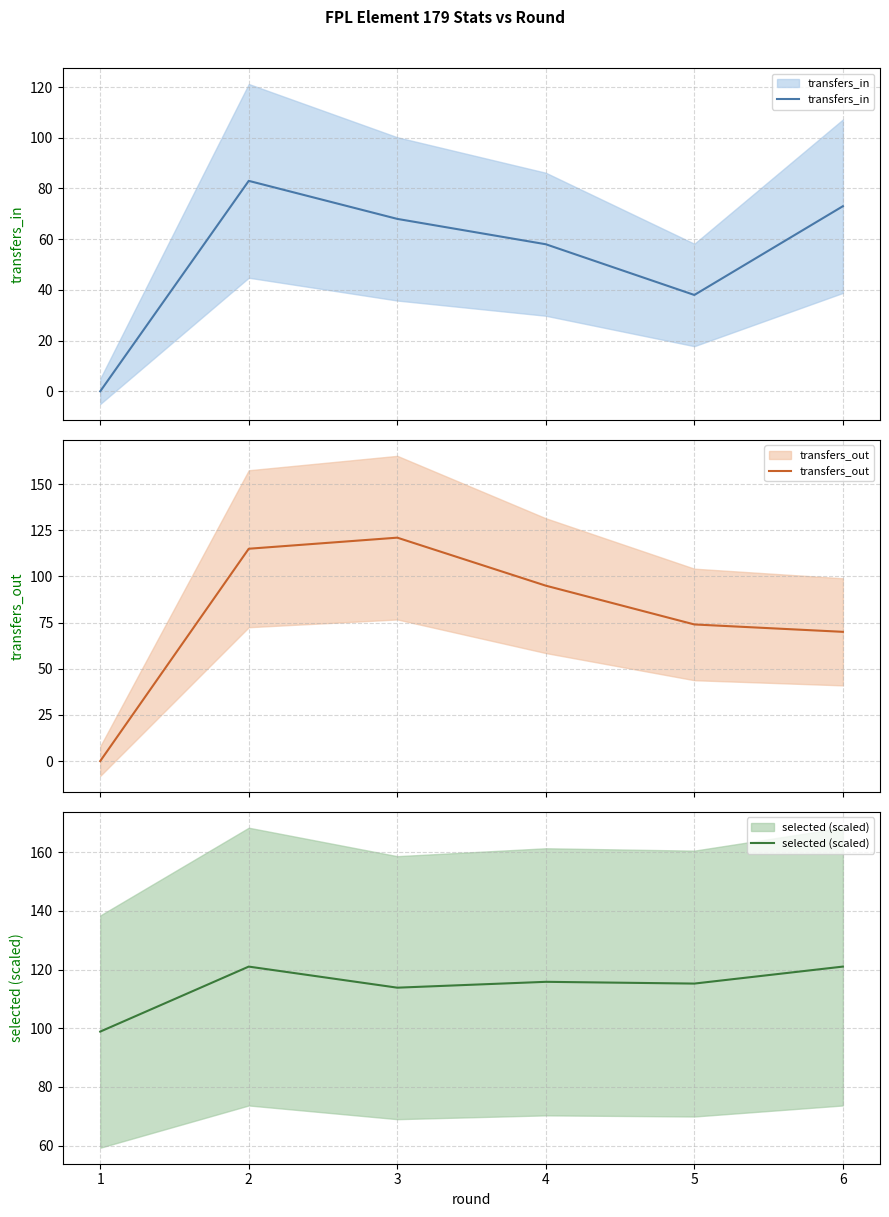

Which series has the widest spread of values?

transfers_out